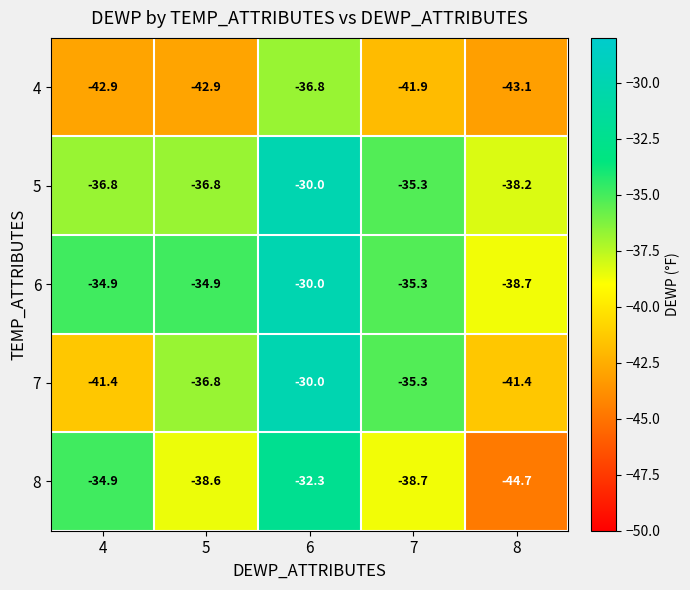

Reading left to right, transcribe all the data shown in this chart.

4: -42.9	-42.9	-36.8	-41.9	-43.1
5: -36.8	-36.8	-30.0	-35.3	-38.2
6: -34.9	-34.9	-30.0	-35.3	-38.7
7: -41.4	-36.8	-30.0	-35.3	-41.4
8: -34.9	-38.6	-32.3	-38.7	-44.7